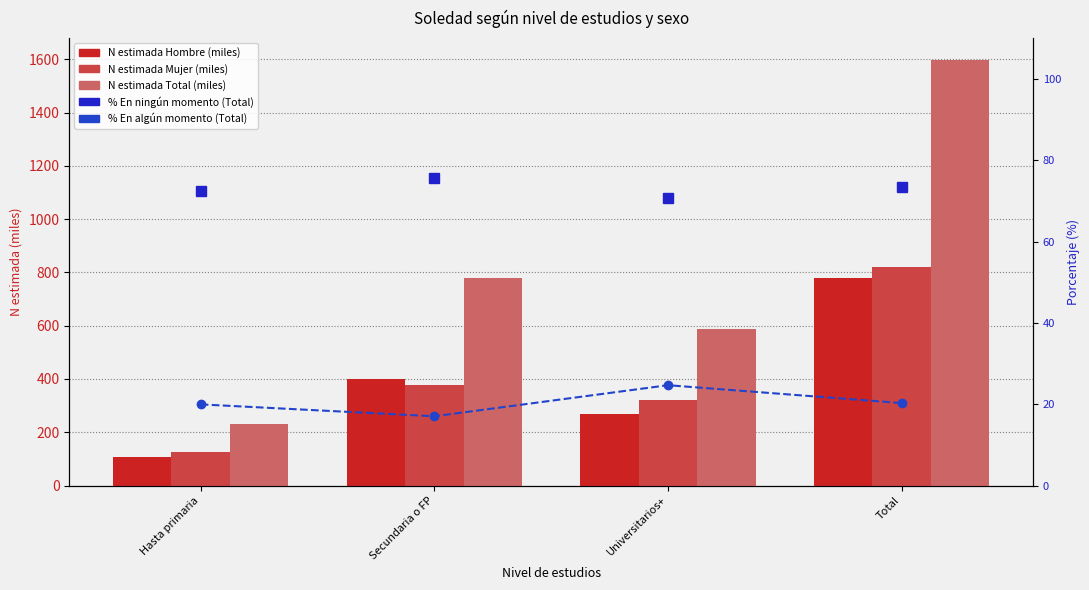

Is the value of Hombre N est. (miles) at Universitarios+ greater than the value of % En ningún momento (total) at Total?

Yes